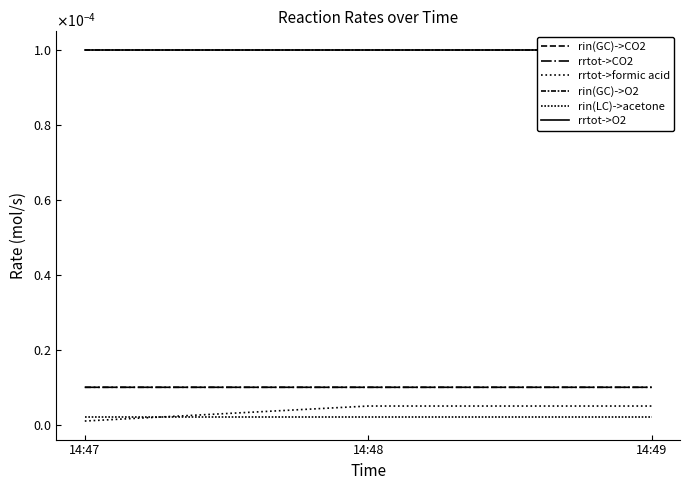

Is it true that rin(LC)->acetone equals 0.0 at 14:47?

False